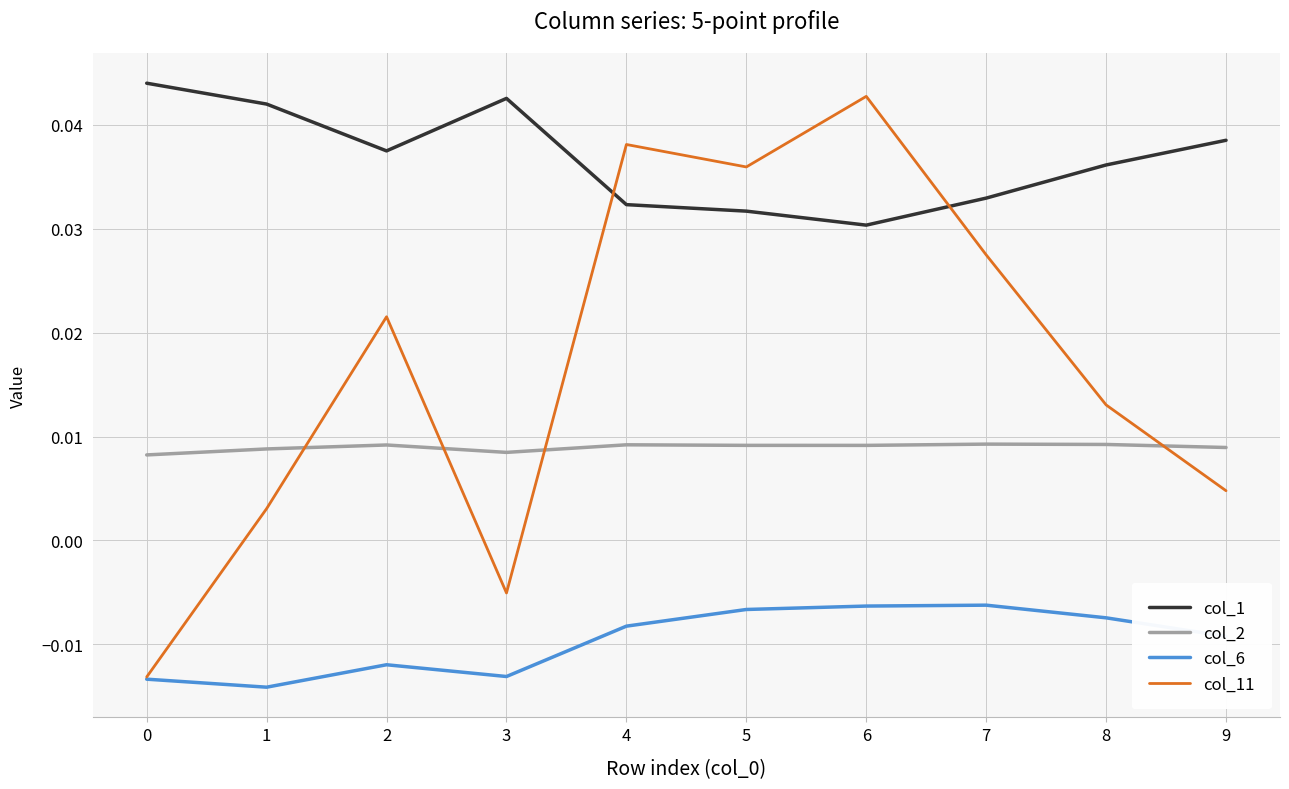

Where does the col_11 series first go above 0?

1